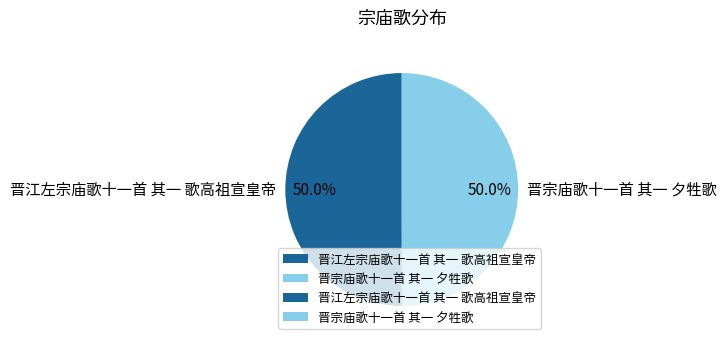

Approximately how many times larger is the value at 晋宗庙歌十一首 其一 夕牲歌 compared to 晋江左宗庙歌十一首 其一 歌高祖宣皇帝?

1.0